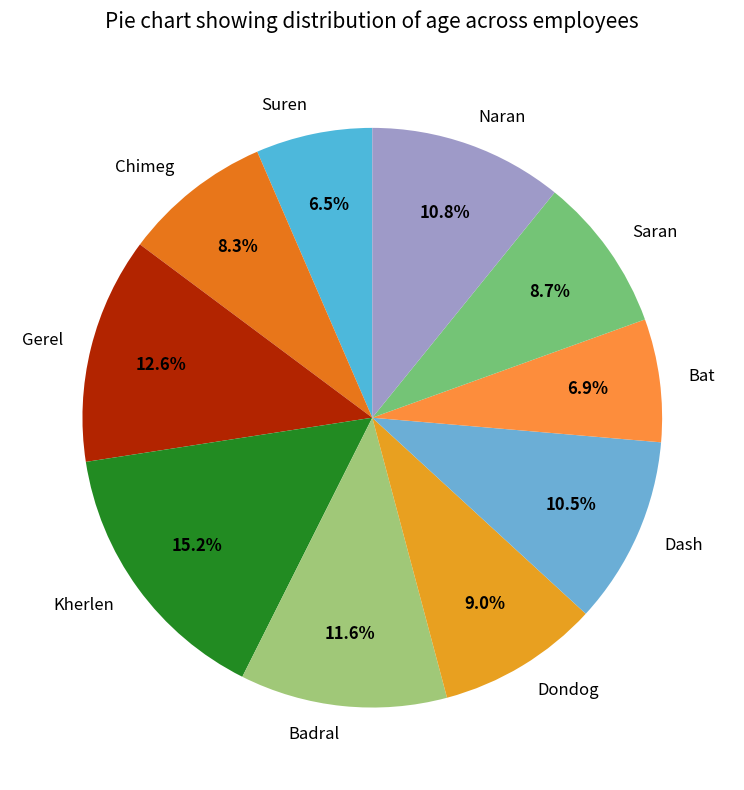

How many segments does this pie chart have?

10